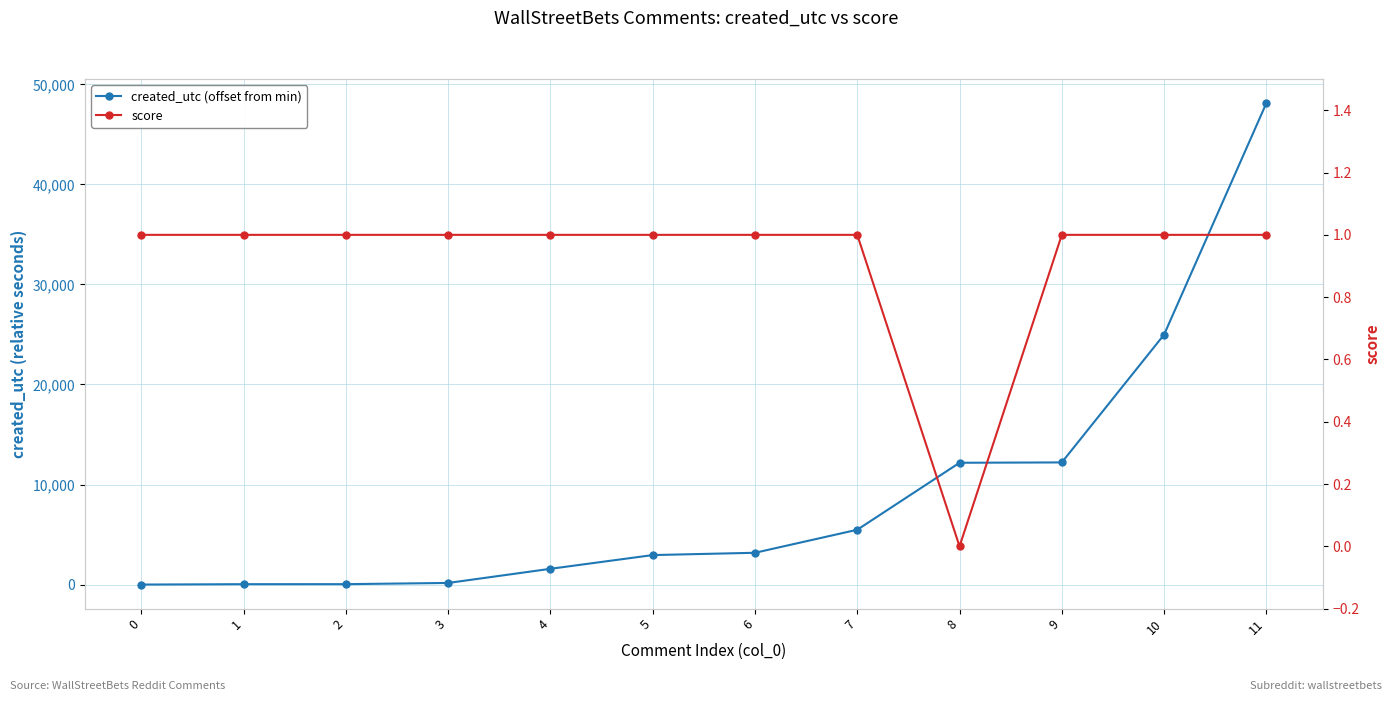

Reading right to left, list all the values displayed in this chart.

created_utc (offset from min): 48123	24985	12210	12176	5480	3177	2948	1576	161	40	38	0
score: 1	1	1	0	1	1	1	1	1	1	1	1